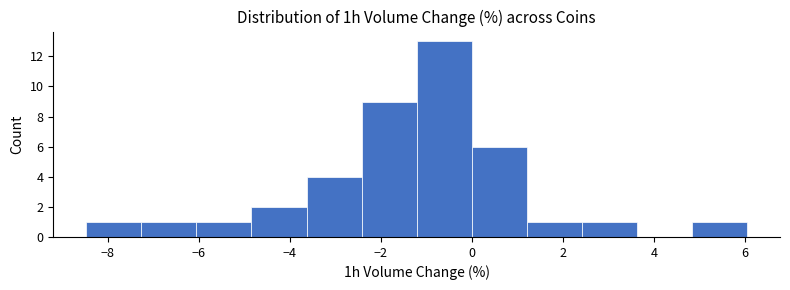

Reading left to right, list every bar in this chart as the range it spans on the x-axis followed by its height. Neither the bar edges nor the heights are printed on the chart, so give them approximately, as read against the axes.

-8.4 to -7.2: 1
-7.2 to -6.0: 1
-6.0 to -4.8: 1
-4.8 to -3.6: 2
-3.6 to -2.4: 4
-2.4 to -1.2: 9
-1.2 to 0.0: 13
0.0 to 1.2: 6
1.2 to 2.4: 1
2.4 to 3.6: 1
3.6 to 4.8: 0
4.8 to 6.0: 1